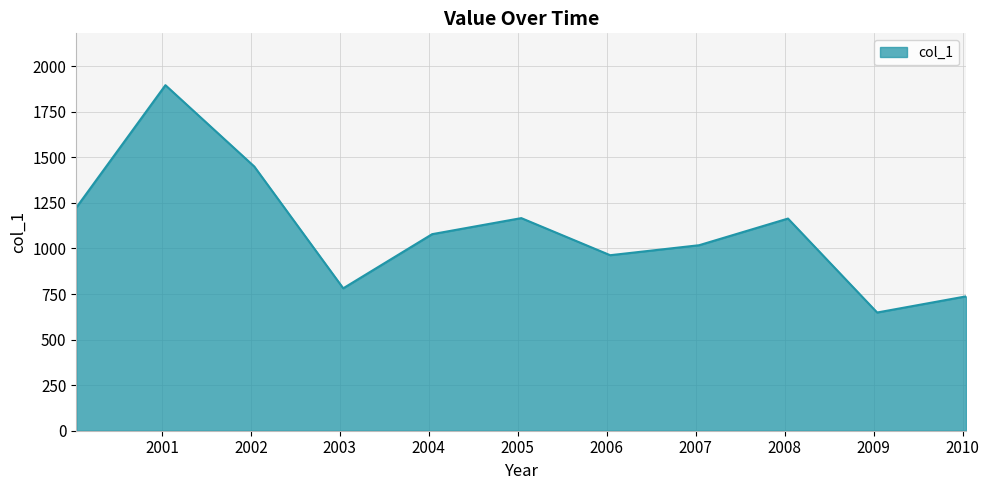

What is the minimum value shown in the chart?

648.5